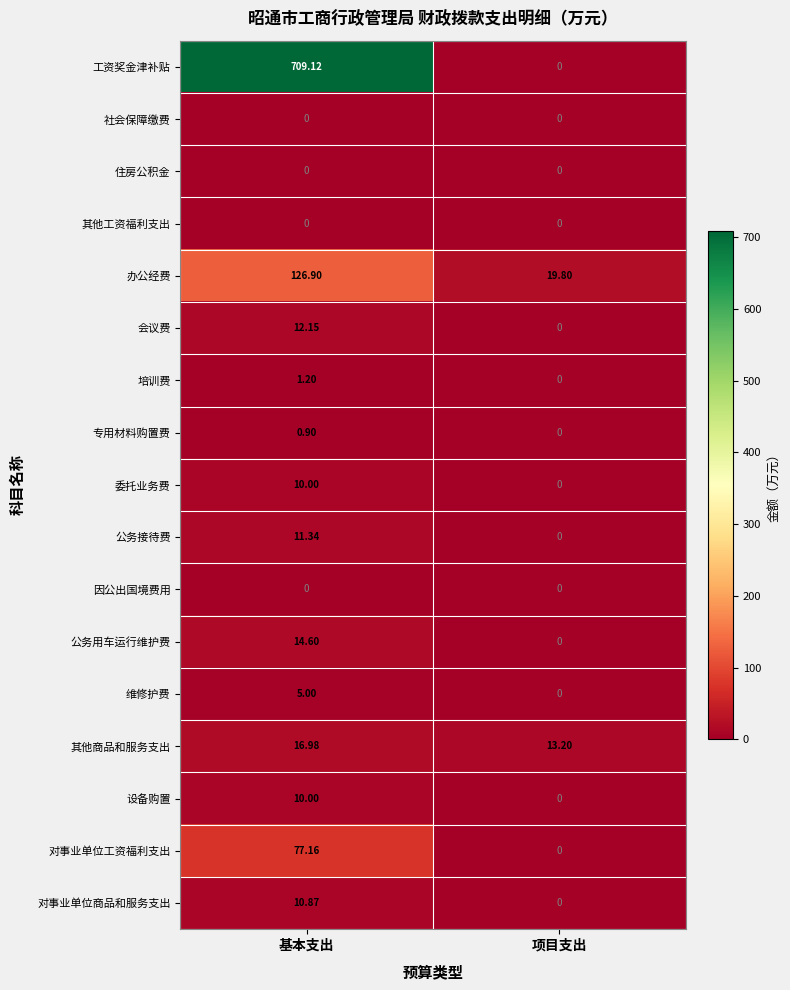

How many categories are shown in the chart?

2